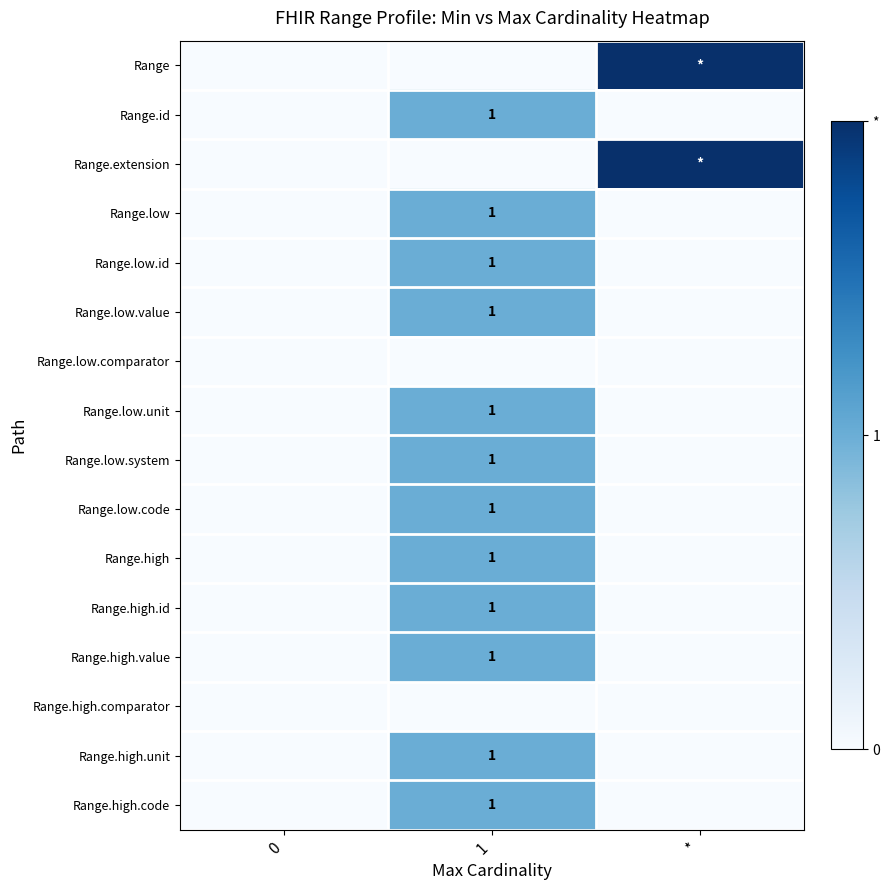

The value of Range.low.value at 1 is 2. True or false?

False